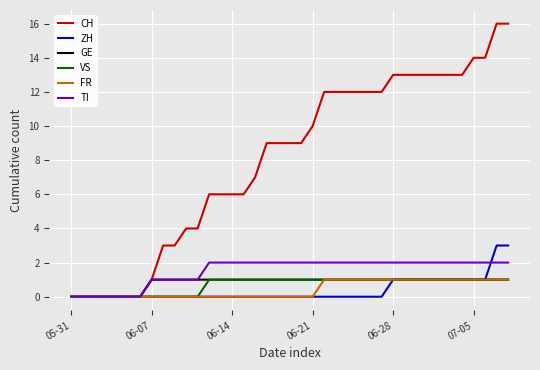

Which series has the largest range (max minus min)?

CH